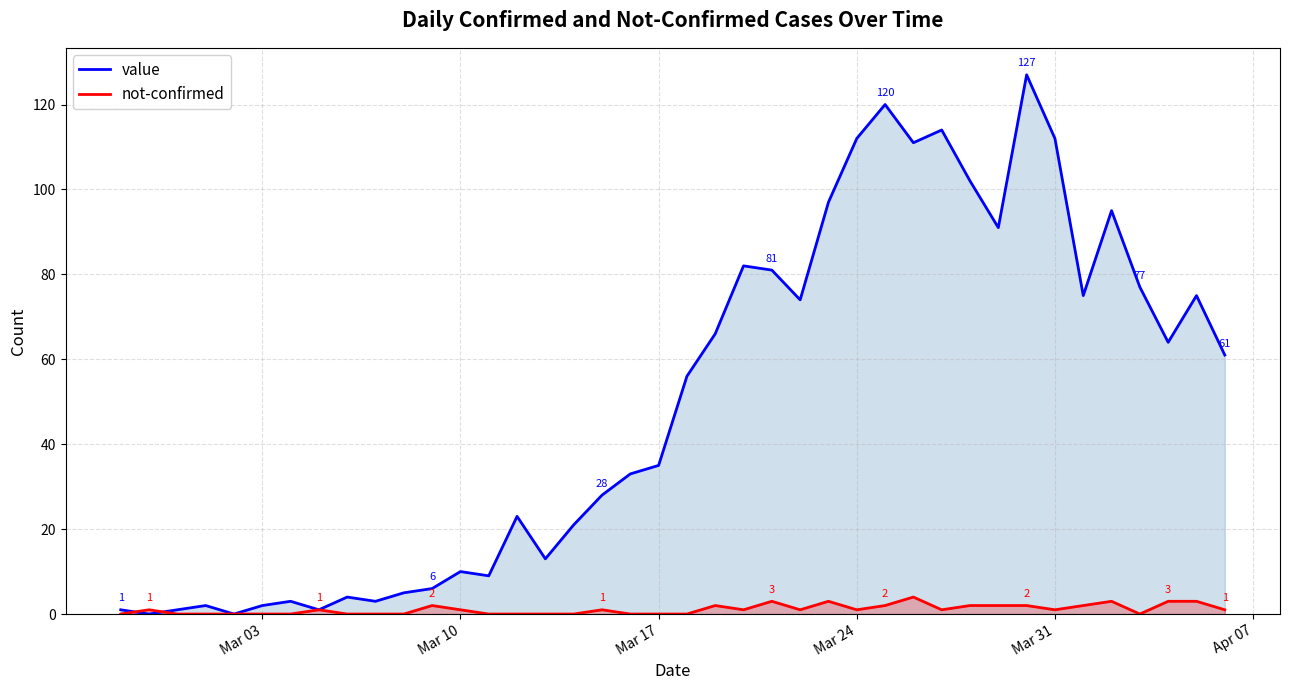

True or false: value has more than 1 points higher than both neighbors.

True